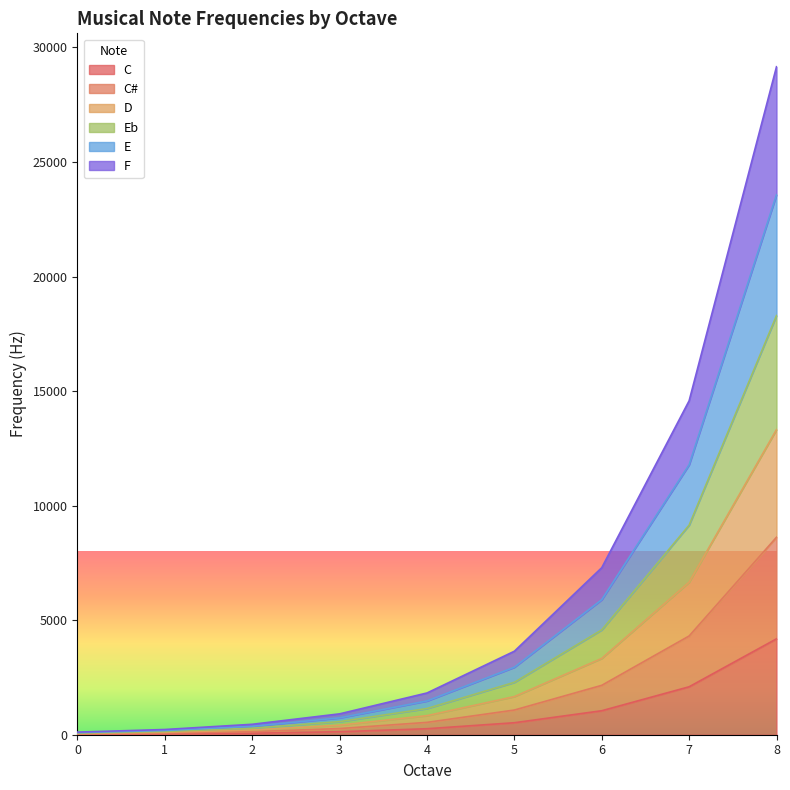

How many distinct data groups are displayed?

6